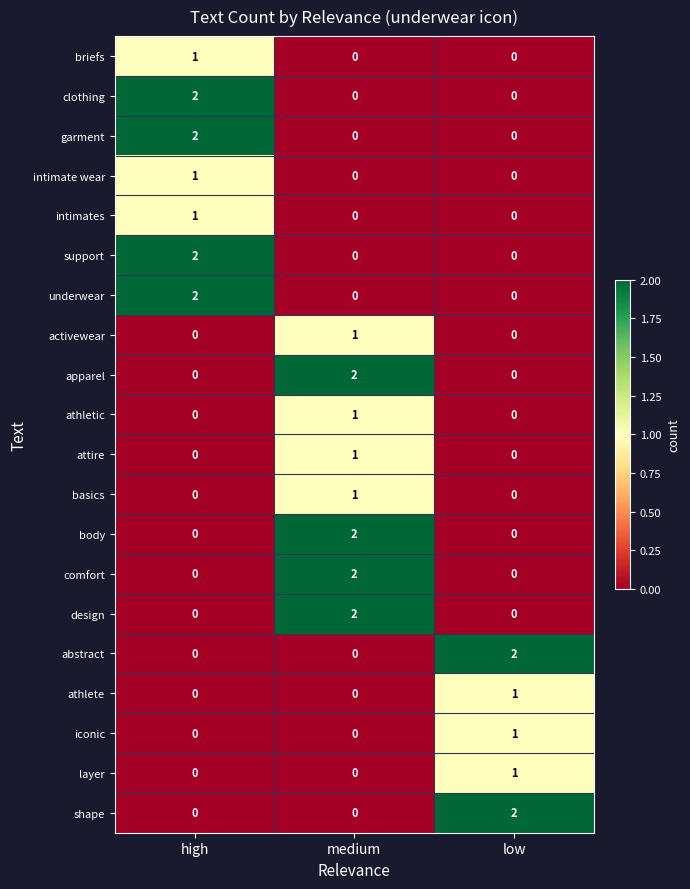

The value of garment at low is -1. True or false?

False